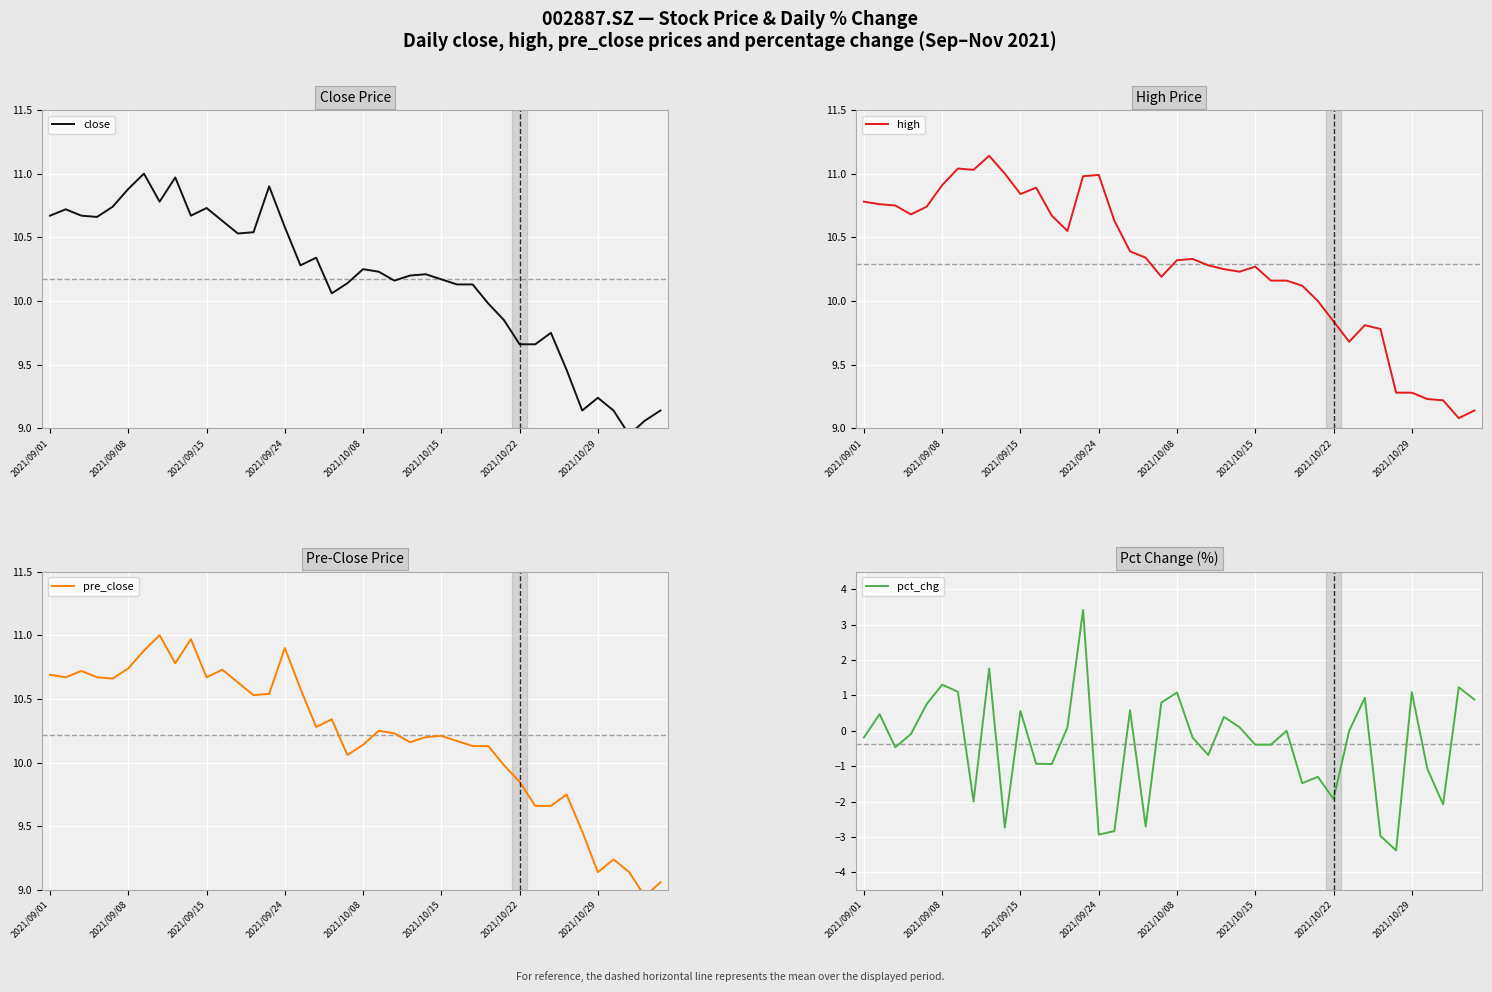

What is the lowest value of the pre_close series?

8.9